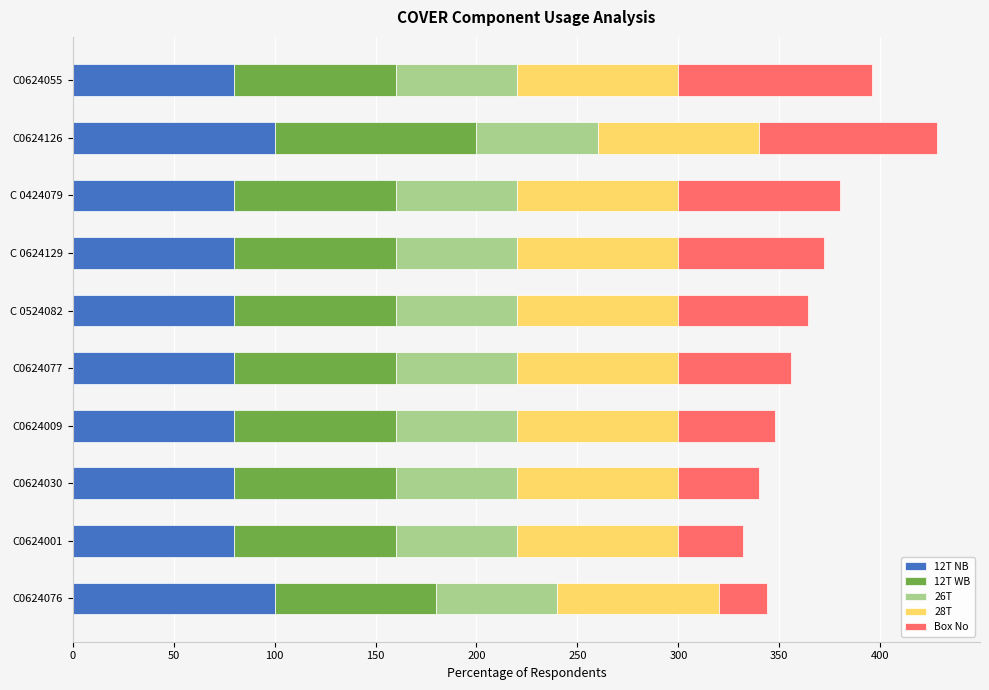

What is the sum of all 12T NB values?

840